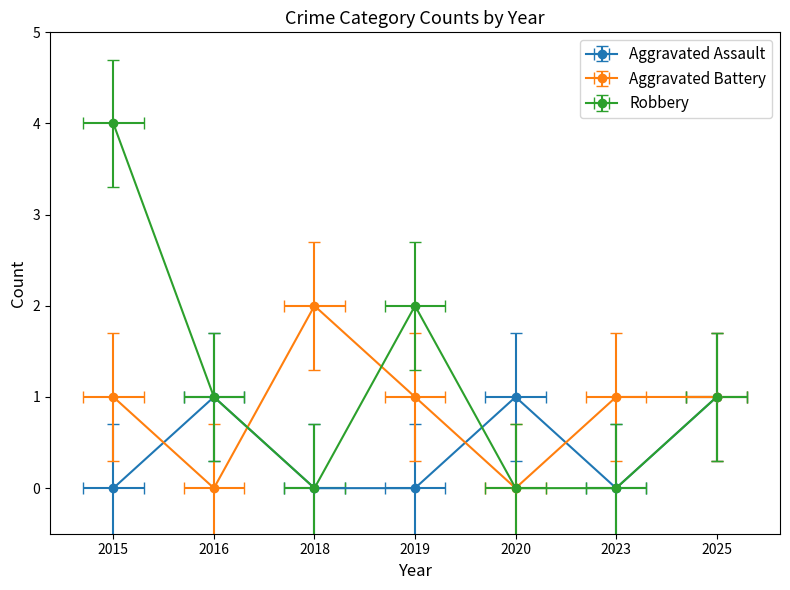

Count the number of data series in this chart.

3